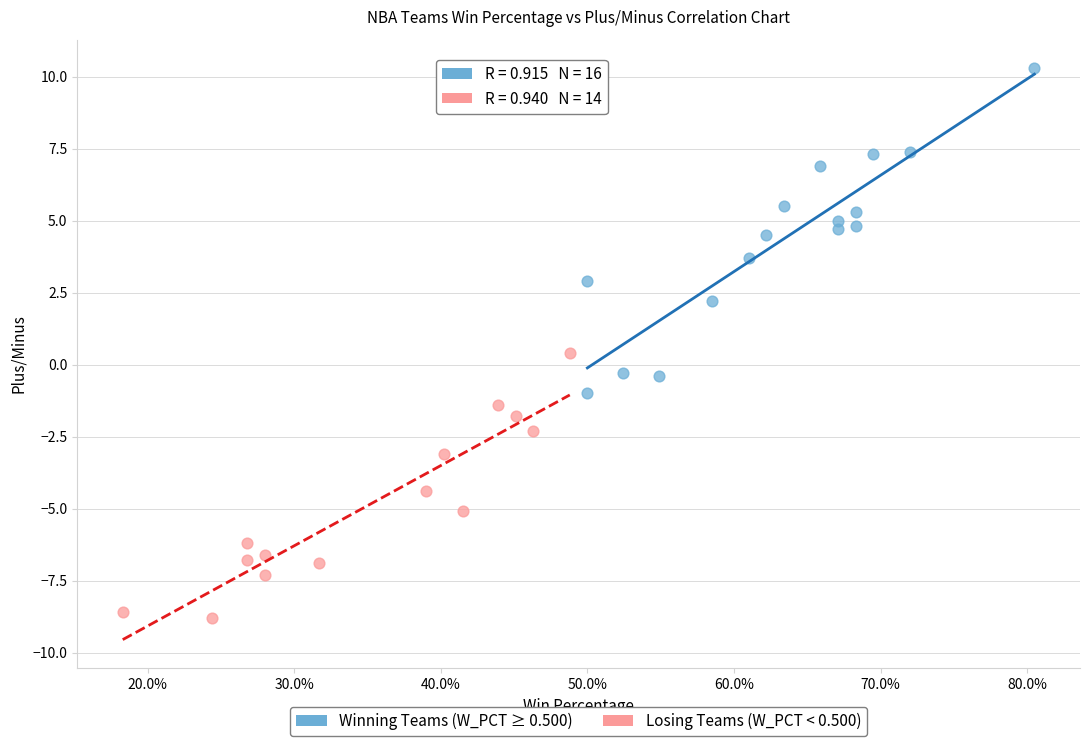

Which series has the largest Y range (max minus min)?

Winning Teams (W_PCT ≥ 0.500)